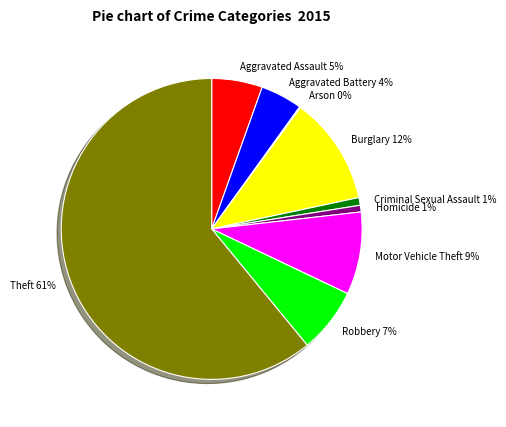

Which has a higher value, Criminal Sexual Assault or Aggravated Battery?

Aggravated Battery